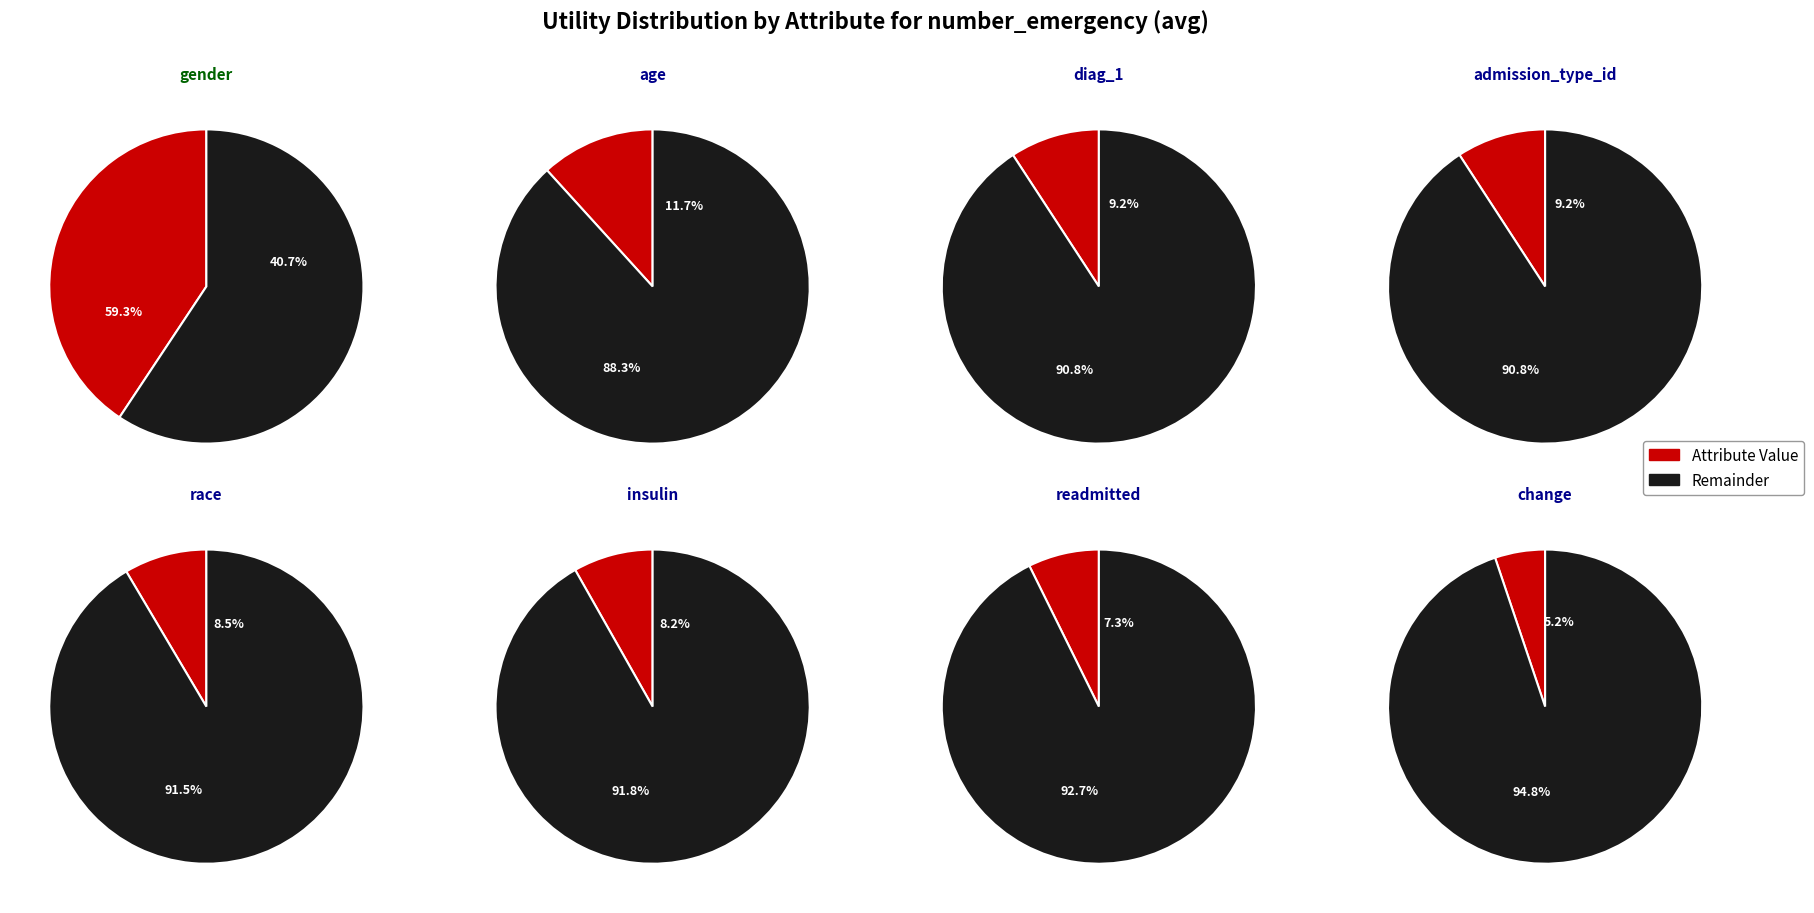

The race slice represents 1% of the pie. True or false?

False